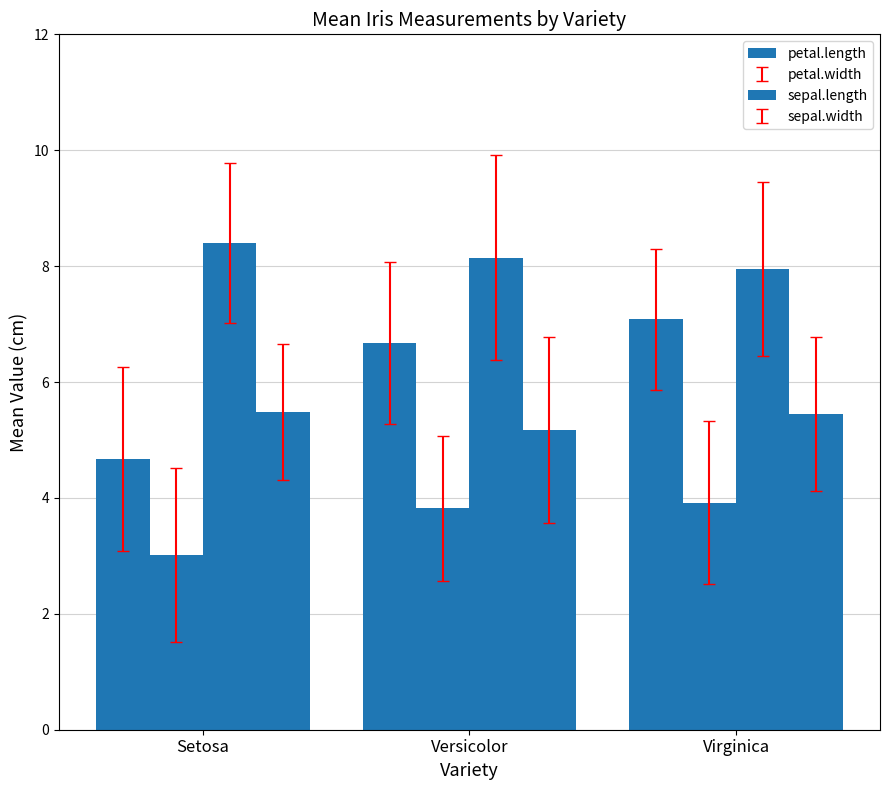

Does the chart contain stacked bars?

No